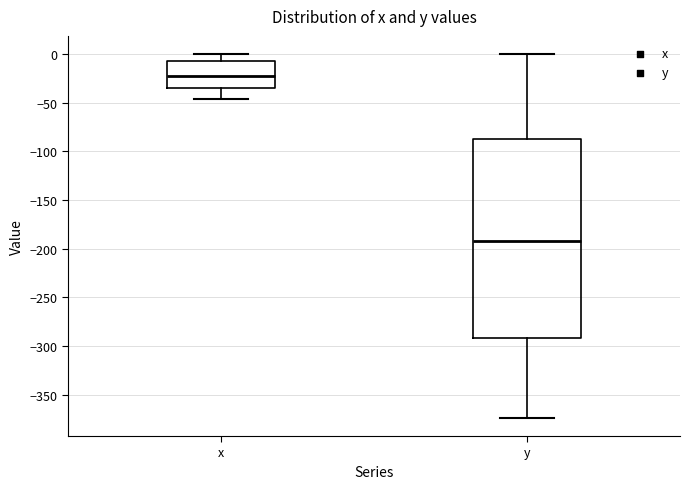

Reading left to right, transcribe this box plot: for each box, give where its median line is, the range the box spans, and where its two whiskers end, as read against the y-axis. The values are not printed on the chart, so give them approximately, as read against the axis.

x: median -25, box -35 to -5, whiskers -45 to 0
y: median -190, box -290 to -85, whiskers -375 to 0